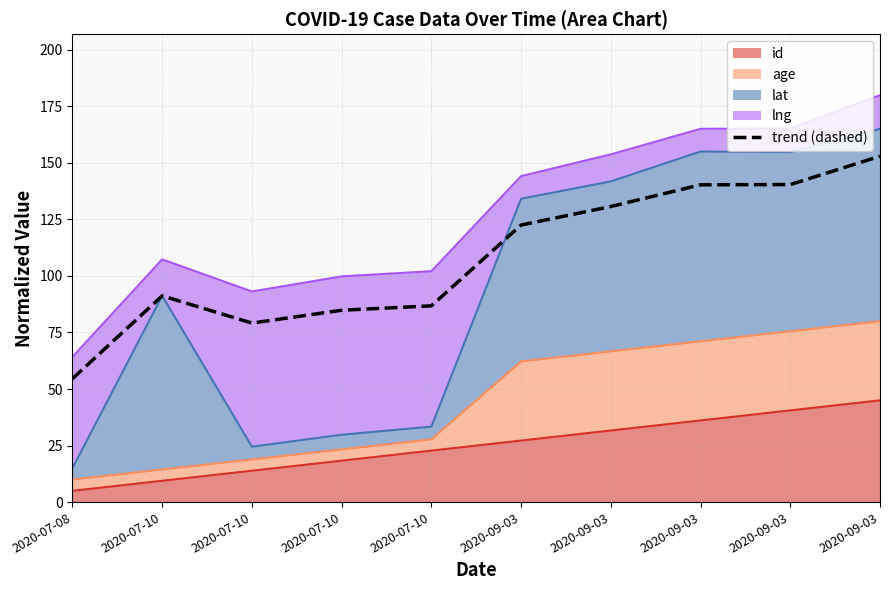

What is the label of the 10th point from the right?

2020-07-08